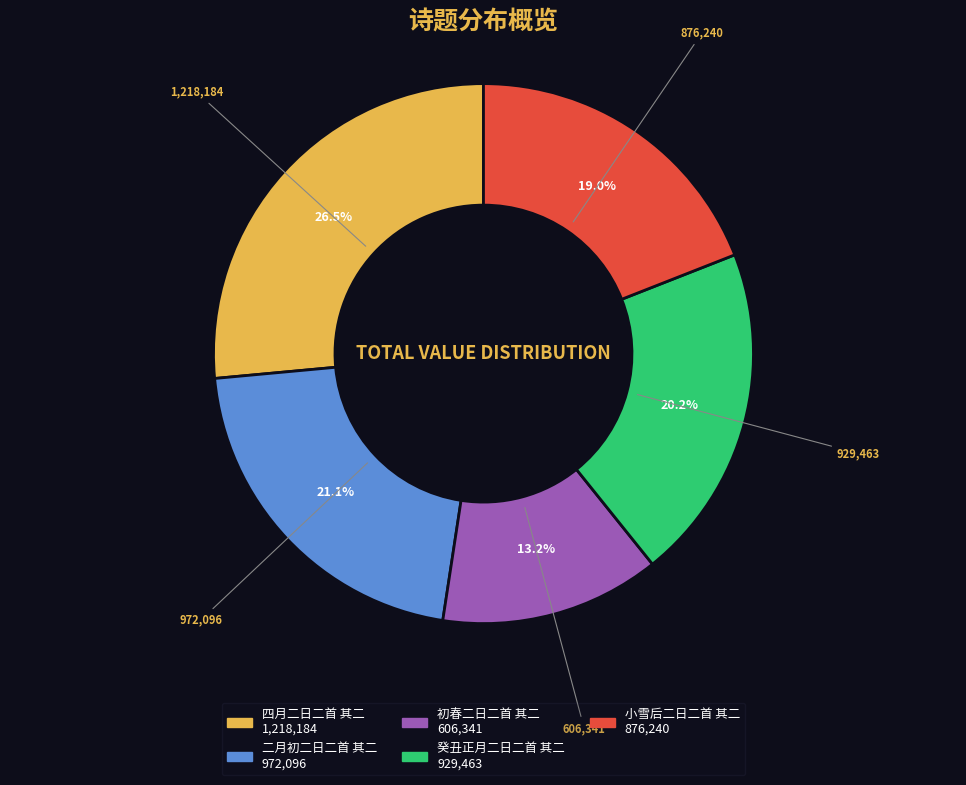

To the nearest percent, what is the difference between the largest and smallest slice percentages?

13%